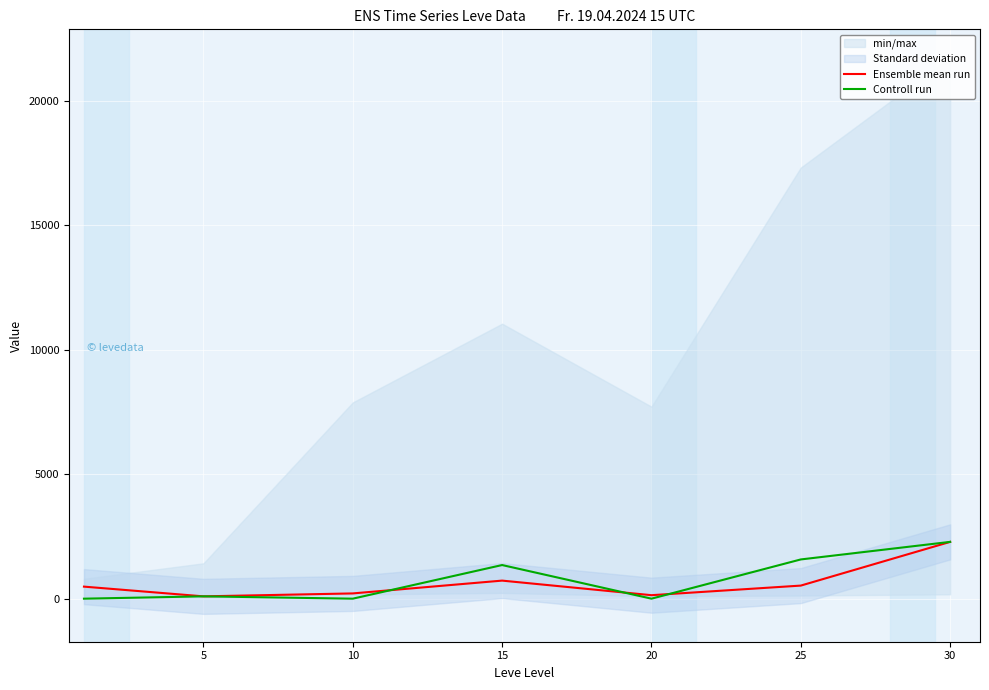

True or false: Ensemble mean run has more than 2 points higher than both neighbors.

False